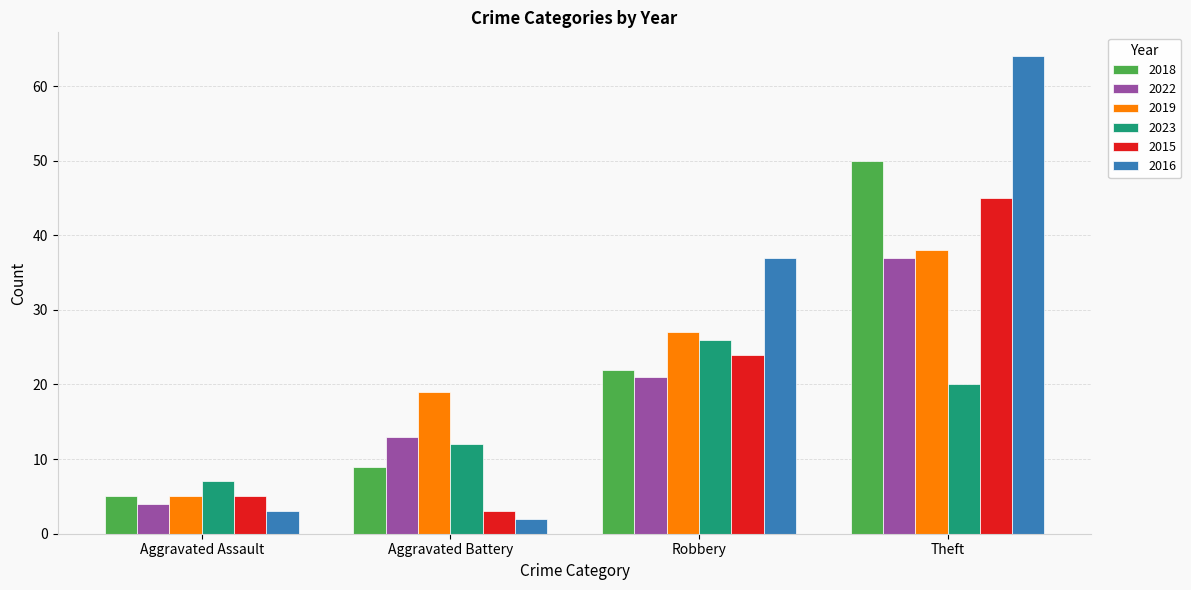

What position from the right is Aggravated Battery?

3